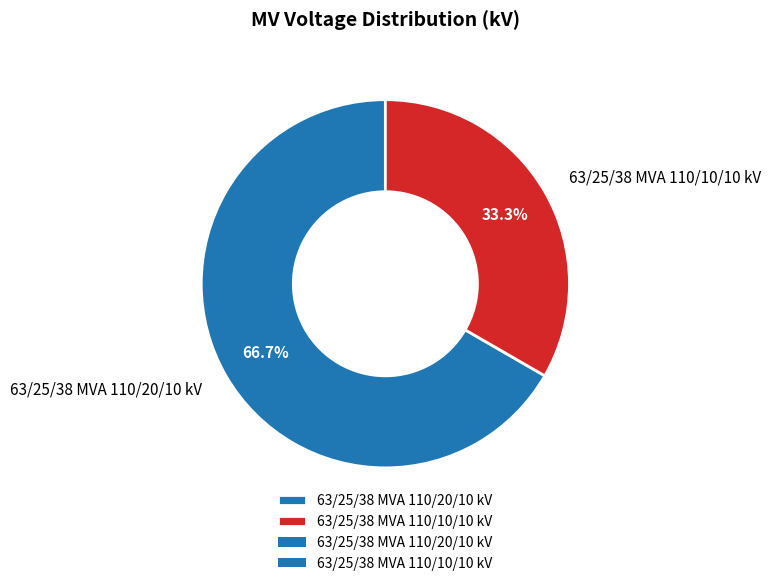

Which has a higher value, 63/25/38 MVA 110/10/10 kV or 63/25/38 MVA 110/20/10 kV?

63/25/38 MVA 110/20/10 kV